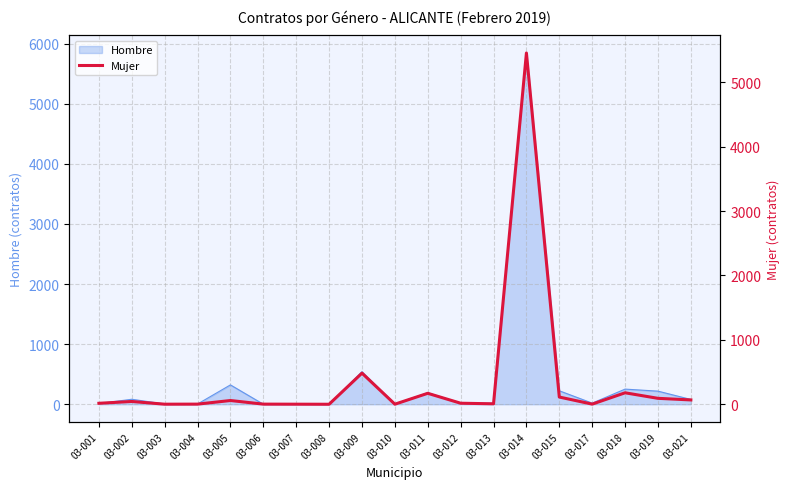

At which category does the chart reach its minimum across all series?

03-008